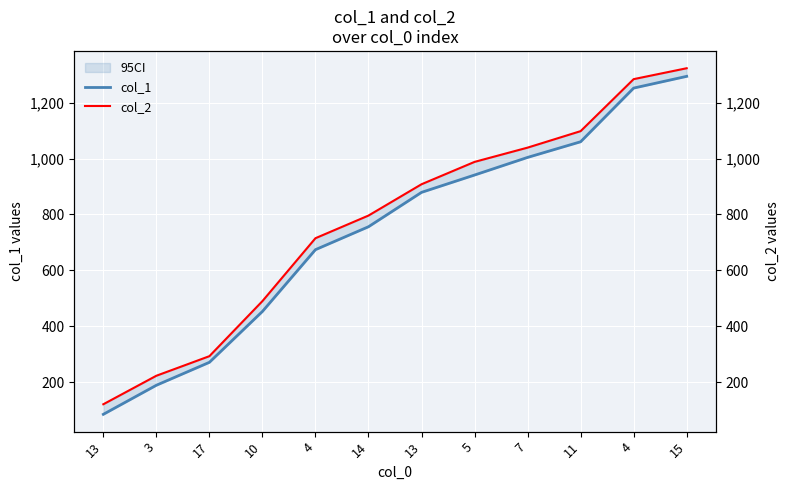

The value of col_2 at 13 is 284. True or false?

False